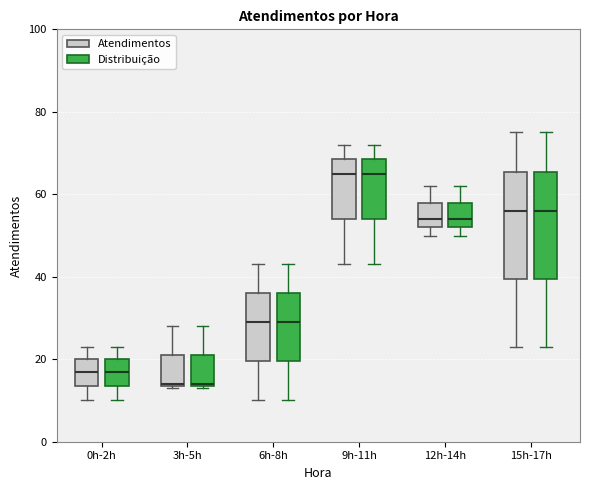

Reading left to right, transcribe this box plot: for each box, give where its median line is, the range the box spans, and where its two whiskers end, as read against the y-axis. The values are not printed on the chart, so give them approximately, as read against the axis.

0h-2h (Atendimentos): median 18, box 14 to 20, whiskers 10 to 24
0h-2h (Distribuição): median 18, box 14 to 20, whiskers 10 to 24
3h-5h (Atendimentos): median 14, box 14 to 22, whiskers 14 to 28
3h-5h (Distribuição): median 14, box 14 to 22, whiskers 14 to 28
6h-8h (Atendimentos): median 30, box 20 to 36, whiskers 10 to 44
6h-8h (Distribuição): median 30, box 20 to 36, whiskers 10 to 44
9h-11h (Atendimentos): median 66, box 54 to 68, whiskers 44 to 72
9h-11h (Distribuição): median 66, box 54 to 68, whiskers 44 to 72
12h-14h (Atendimentos): median 54, box 52 to 58, whiskers 50 to 62
12h-14h (Distribuição): median 54, box 52 to 58, whiskers 50 to 62
15h-17h (Atendimentos): median 56, box 40 to 66, whiskers 24 to 76
15h-17h (Distribuição): median 56, box 40 to 66, whiskers 24 to 76